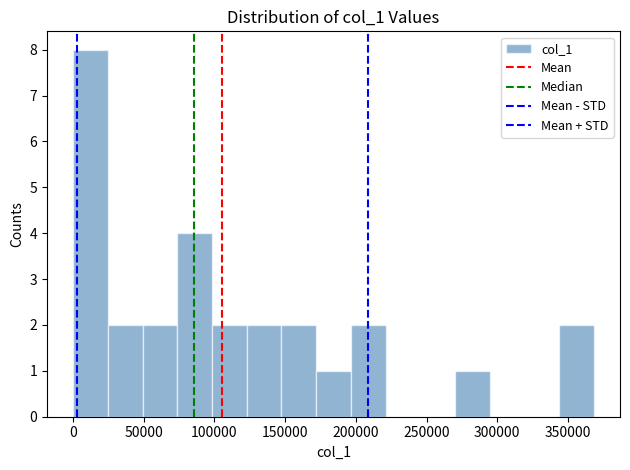

Reading left to right, list every bar in this chart as the range it spans on the x-axis followed by its height. Neither the bar edges nor the heights are printed on the chart, so give them approximately, as read against the axes.

0 to 25000: 8
25000 to 50000: 2
50000 to 75000: 2
75000 to 100000: 4
100000 to 125000: 2
125000 to 145000: 2
145000 to 170000: 2
170000 to 195000: 1
195000 to 220000: 2
220000 to 245000: 0
245000 to 270000: 0
270000 to 295000: 1
295000 to 320000: 0
320000 to 345000: 0
345000 to 370000: 2